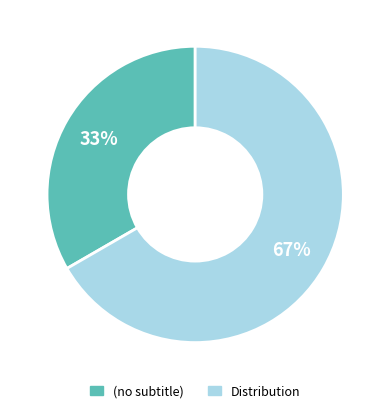

Is the sum of (no subtitle) and Distribution greater than half?

Yes